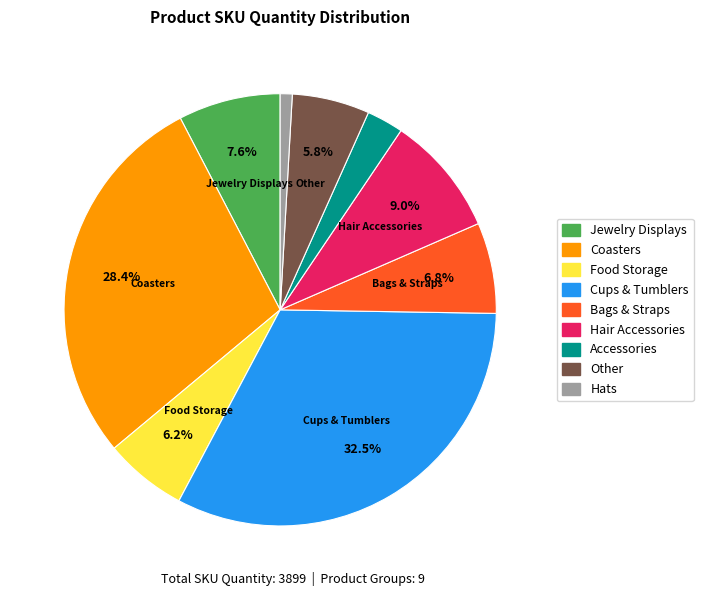

How many slices are in this pie chart?

9